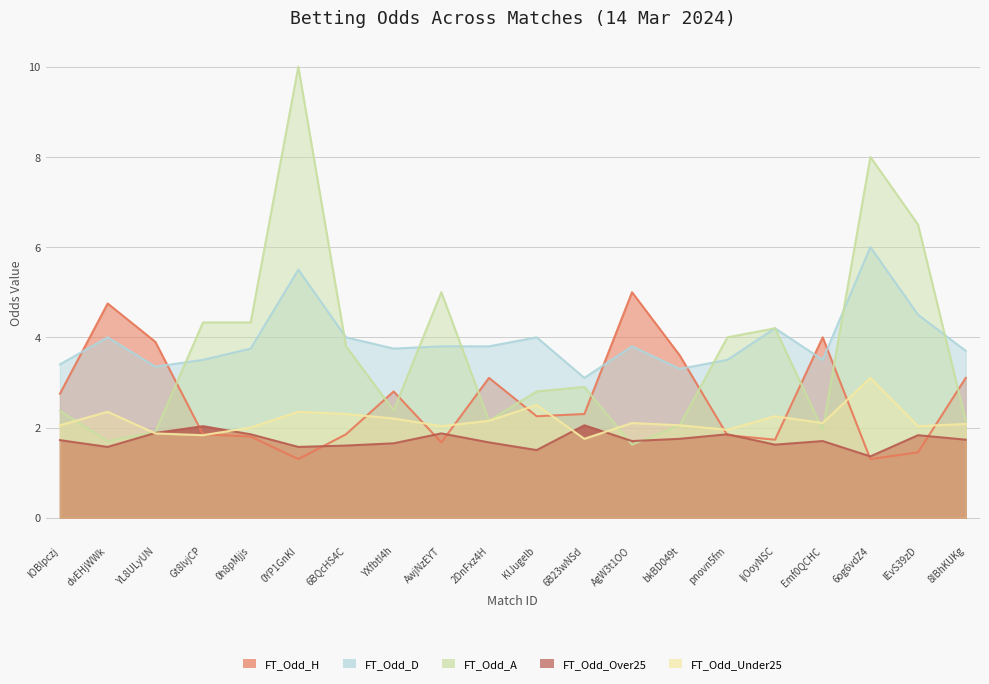

How many interior local peaks does the FT_Odd_D series have?

6